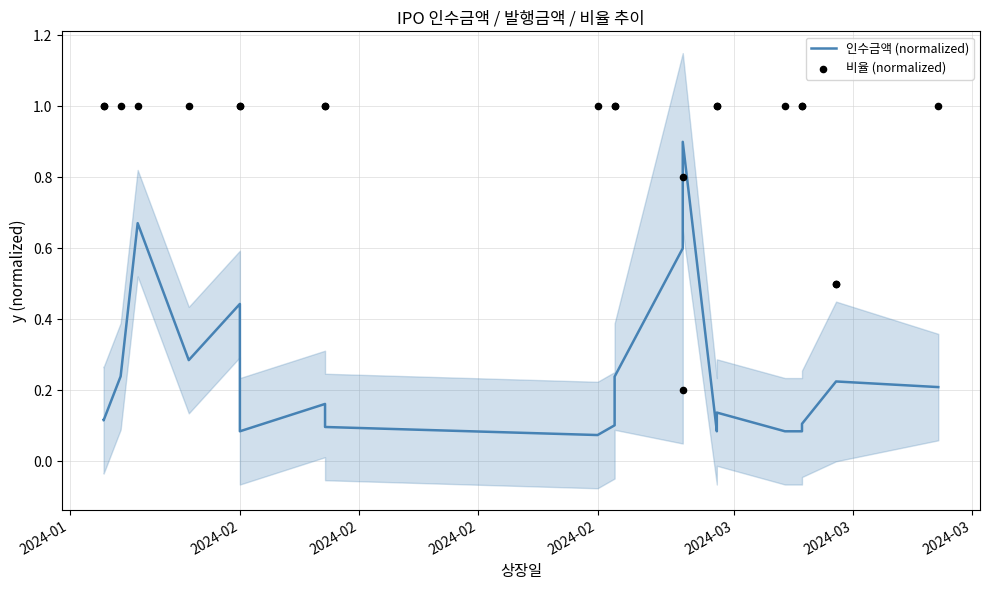

Which series reaches the maximum Y coordinate?

비율 (normalized)